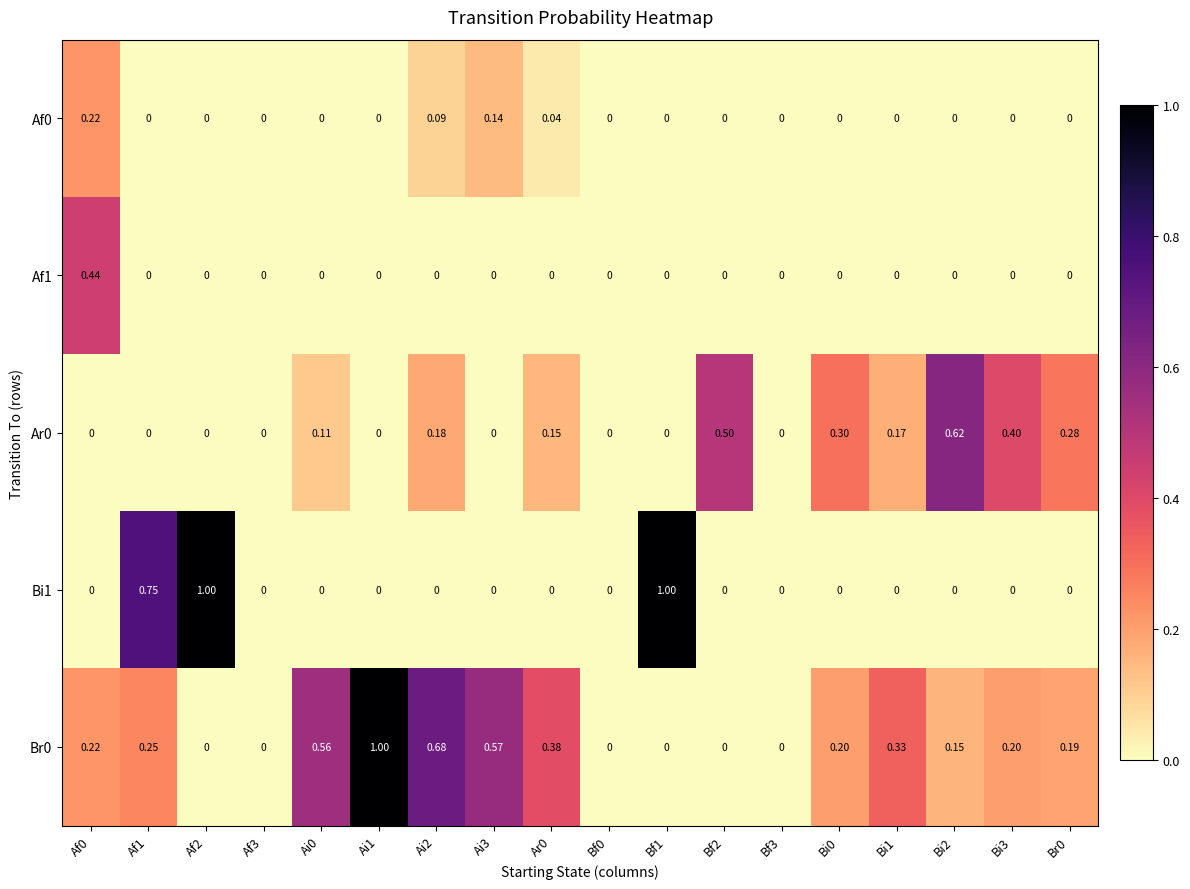

What is the difference between the highest and lowest values at Af2?

1.0